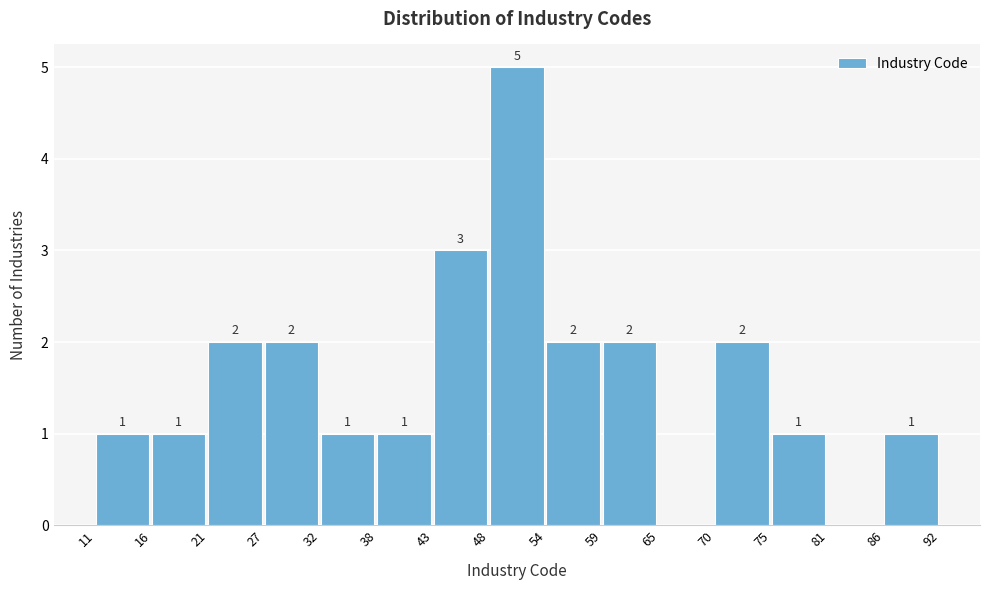

Which range on the x-axis has the tallest bar?

48 to 54